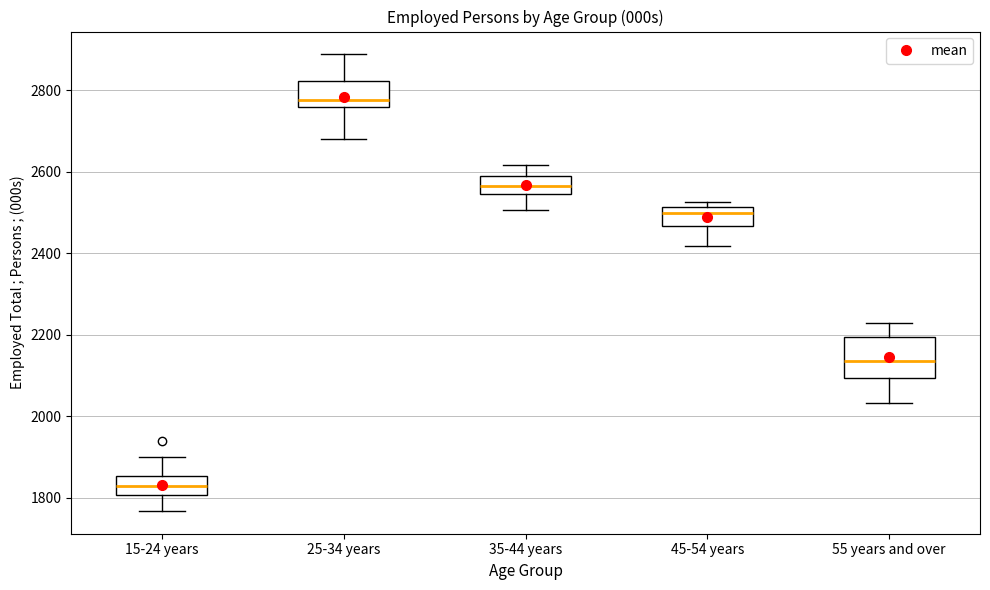

Which box has the lowest median line?

15-24 years